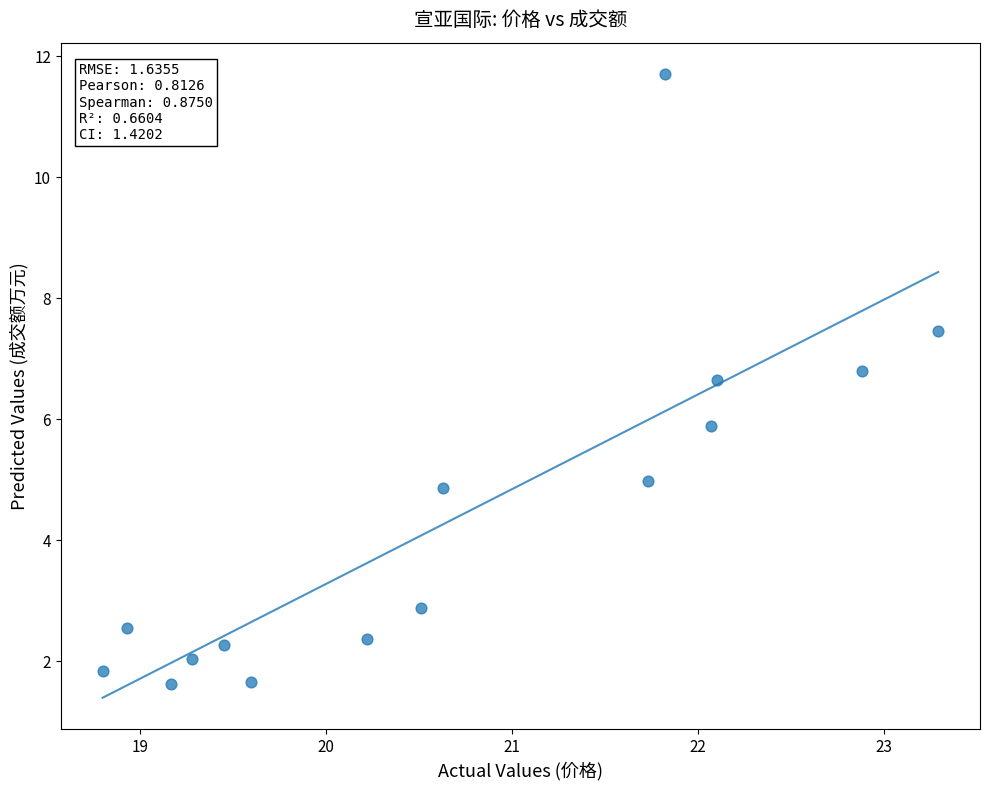

What is the range of Y values (max minus min)?

10.1